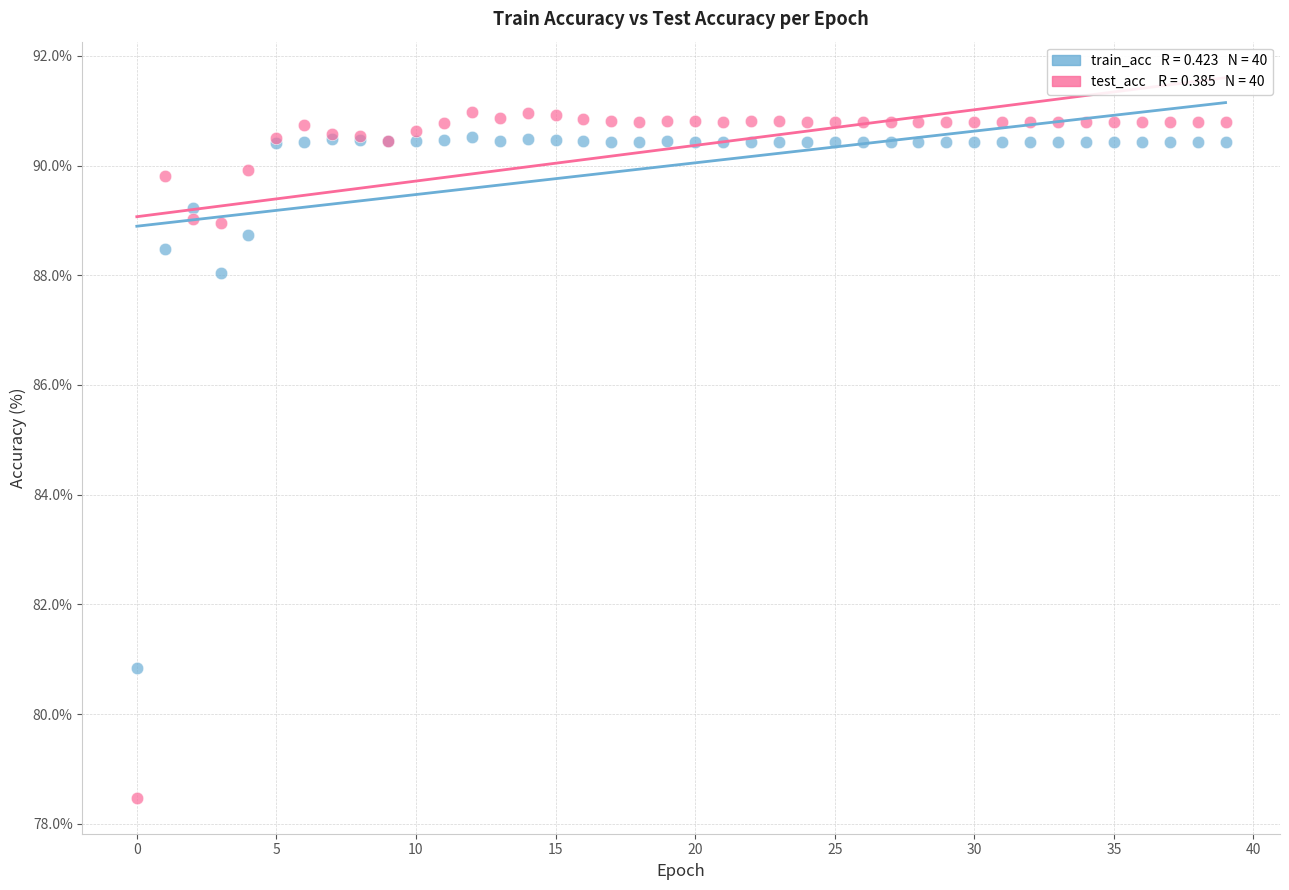

Across all series, what Y value is closest to 84?

80.8